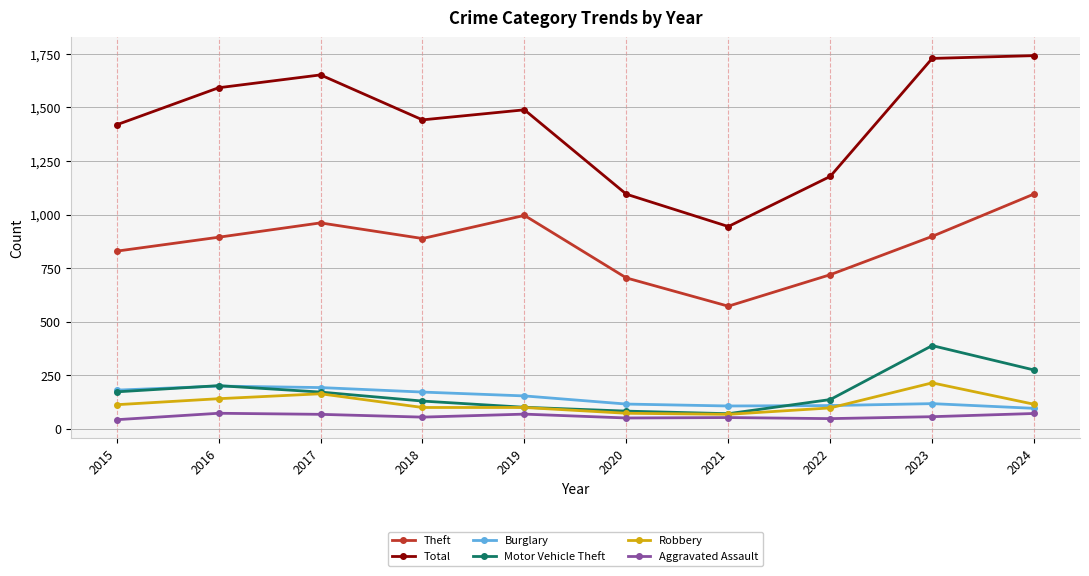

True or false: Robbery and Aggravated Assault intersect in this chart.

False